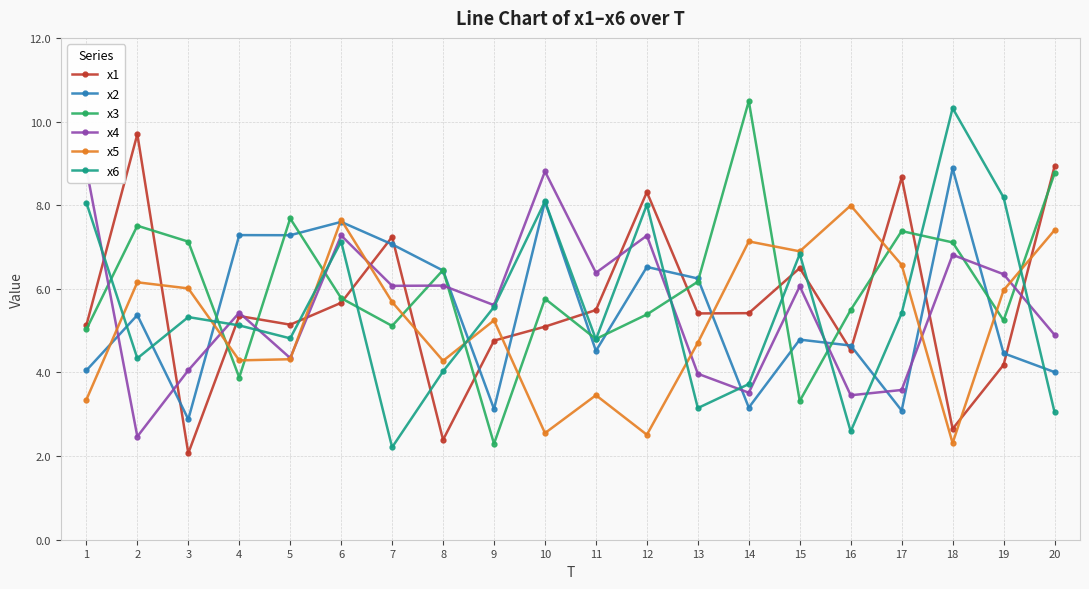

What are all the series names shown in the legend?

x1, x2, x3, x4, x5, x6